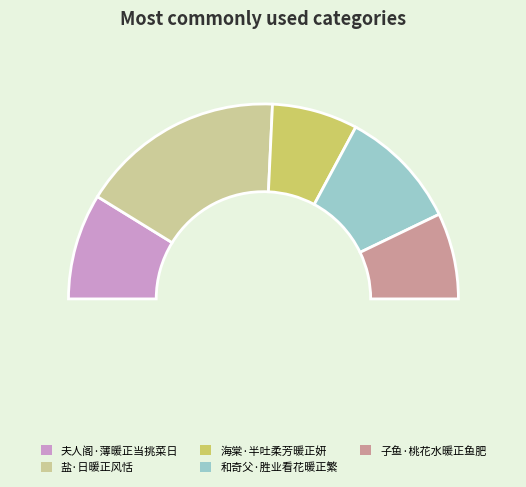

Does any single category account for the majority?

No